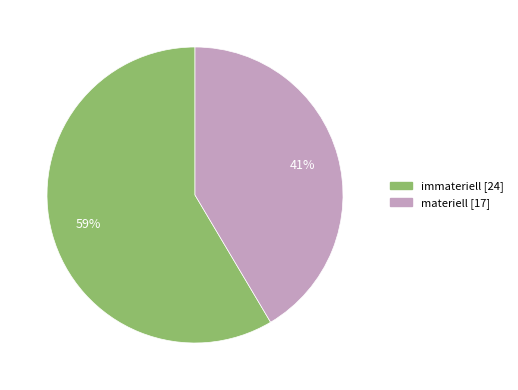

Which category has the smallest portion of the pie?

materiell